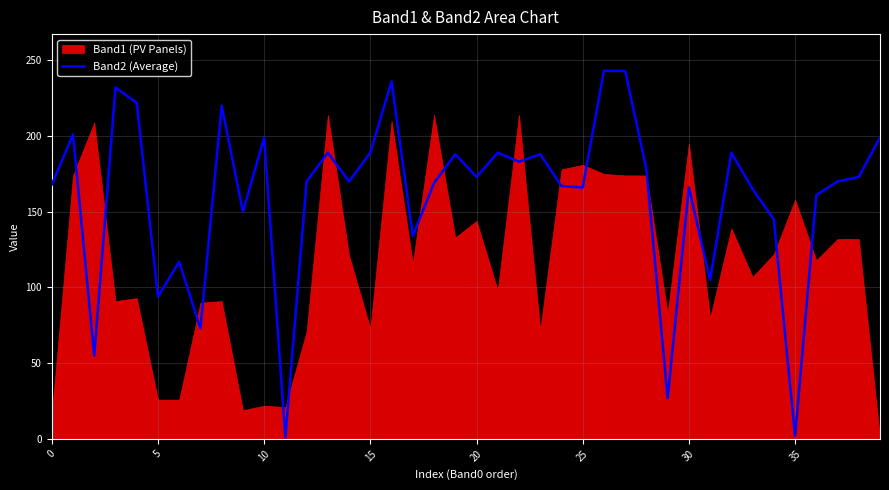

Is it true that Band2 (Average) equals 313 at 10?

False